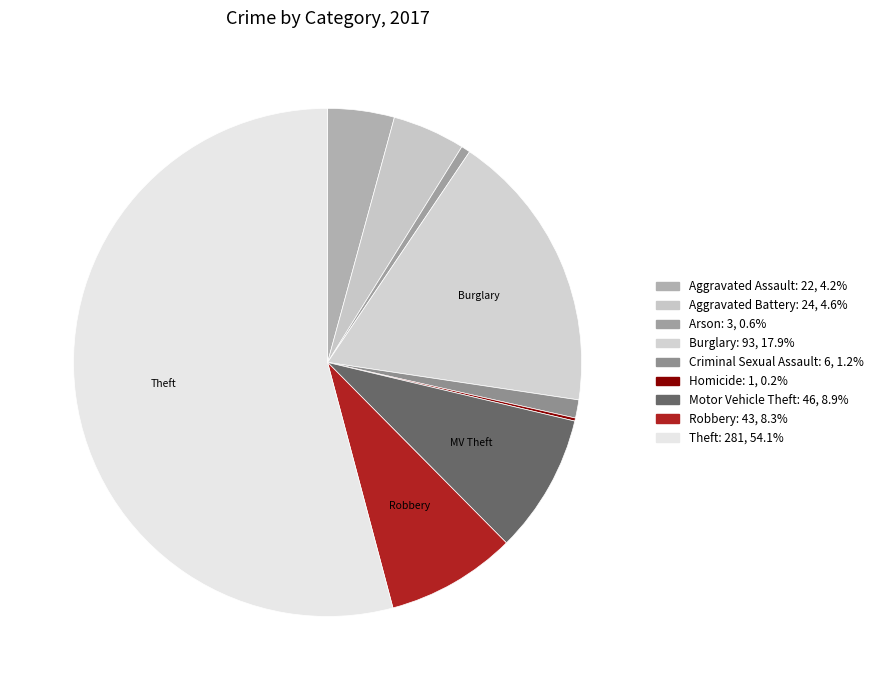

Which category has the smallest portion of the pie?

Homicide